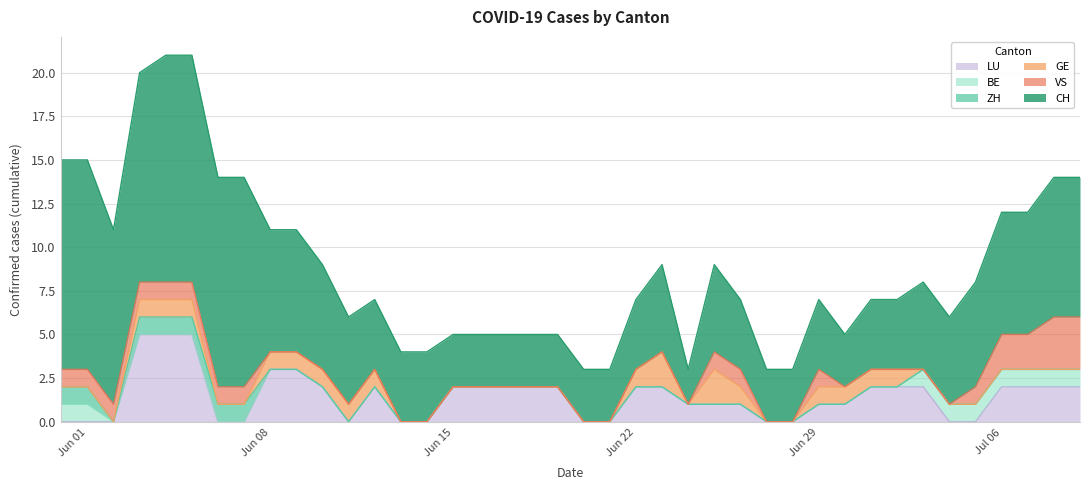

What are all the series names shown in the legend?

LU, BE, ZH, GE, VS, CH